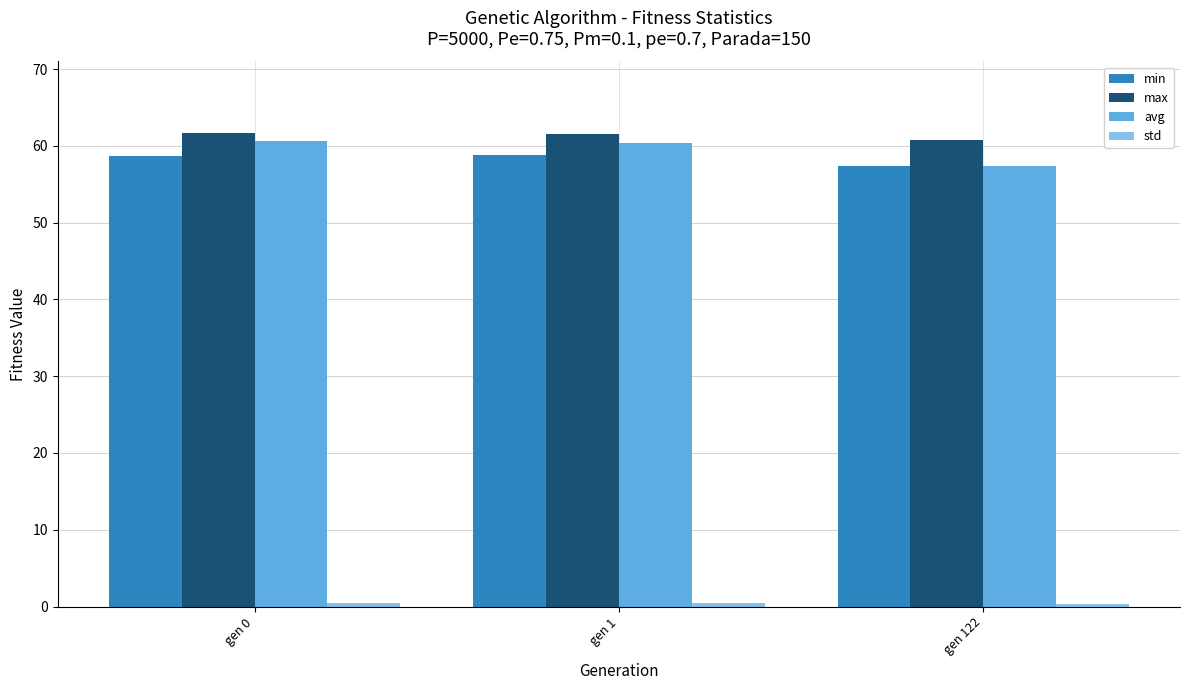

Is the value of avg at gen 122 greater than the value of max at gen 1?

No